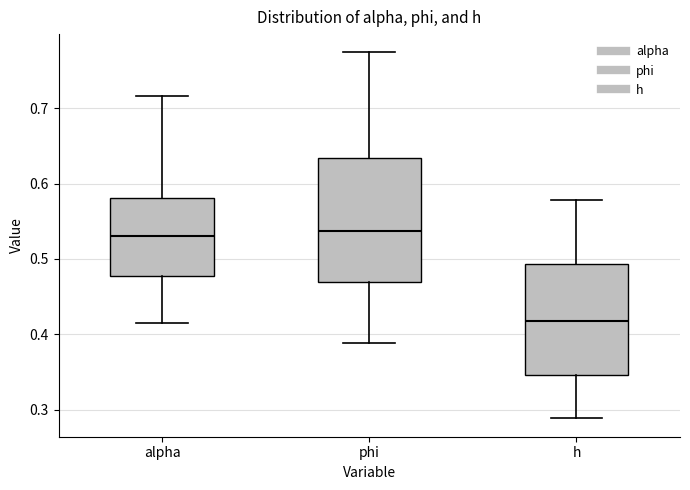

Which box is the tallest, from its lower edge to its upper edge?

phi